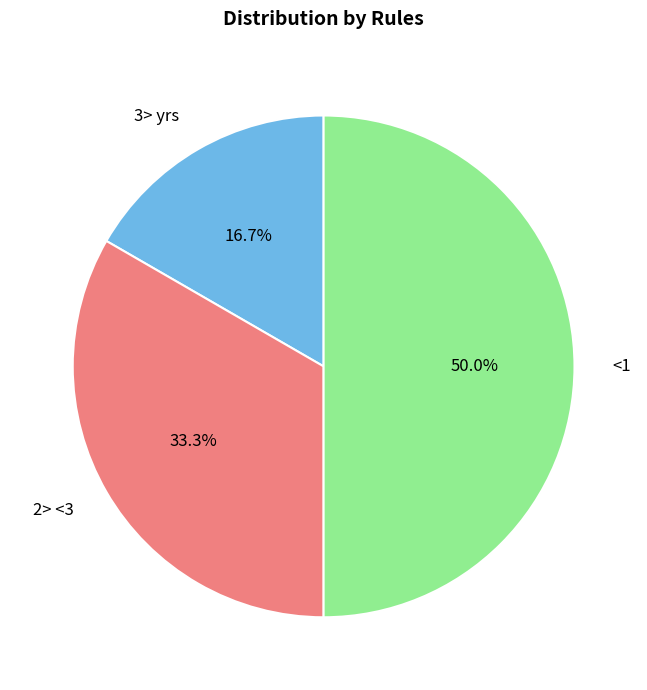

To the nearest percent, what portion does 2> <3 represent?

33%